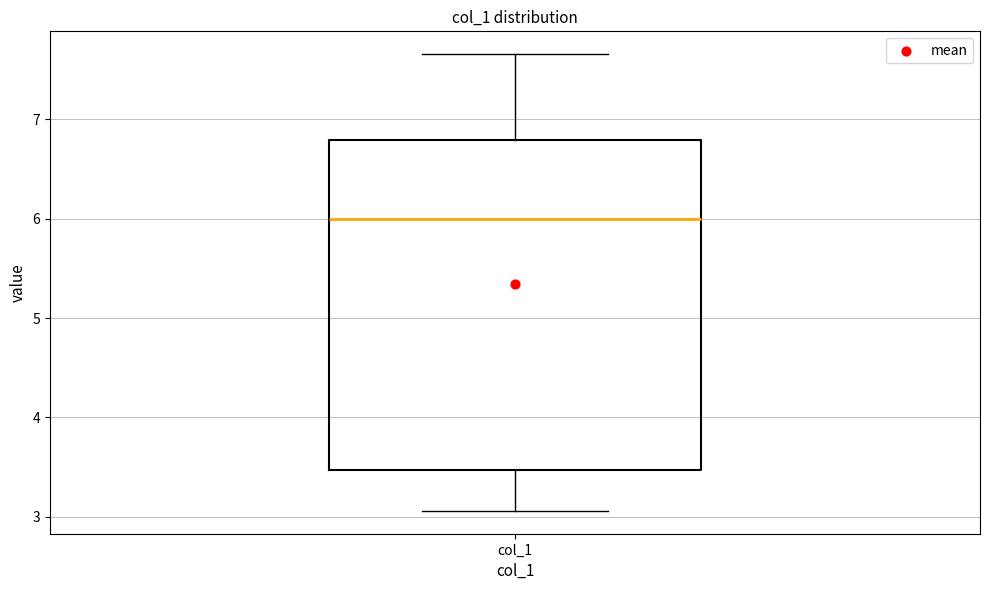

Where does the lower whisker of the box for col_1 end on the y-axis? The values are not printed on the chart, so give them approximately, as read against the axis.

3.1